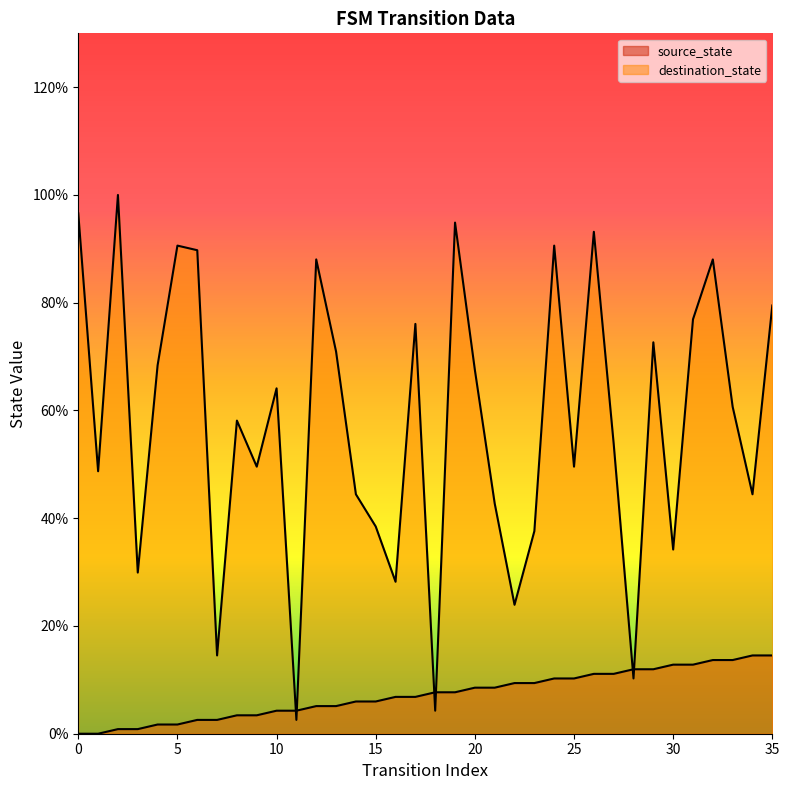

Reading left to right, what are all the values shown in this chart?

source_state: 0.0	0.0	0.9	0.9	1.7	1.7	2.6	2.6	3.4	3.4	4.3	4.3	5.1	5.1	6.0	6.0	6.8	6.8	7.7	7.7	8.5	8.5	9.4	9.4	10.3	10.3	11.1	11.1	12.0	12.0	12.8	12.8	13.7	13.7	14.5	14.5
destination_state: 96.6	48.7	100.0	29.9	68.4	90.6	89.7	14.5	58.1	49.6	64.1	2.6	88.0	70.9	44.4	38.5	28.2	76.1	4.3	94.9	67.5	42.7	23.9	37.6	90.6	49.6	93.2	53.8	10.3	72.6	34.2	76.9	88.0	60.7	44.4	79.5